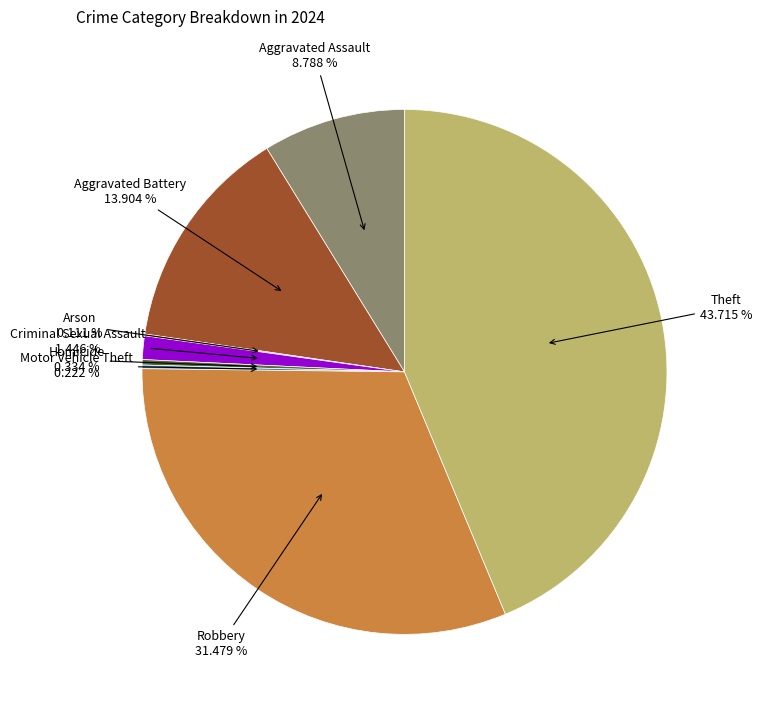

Does any single category account for the majority?

No